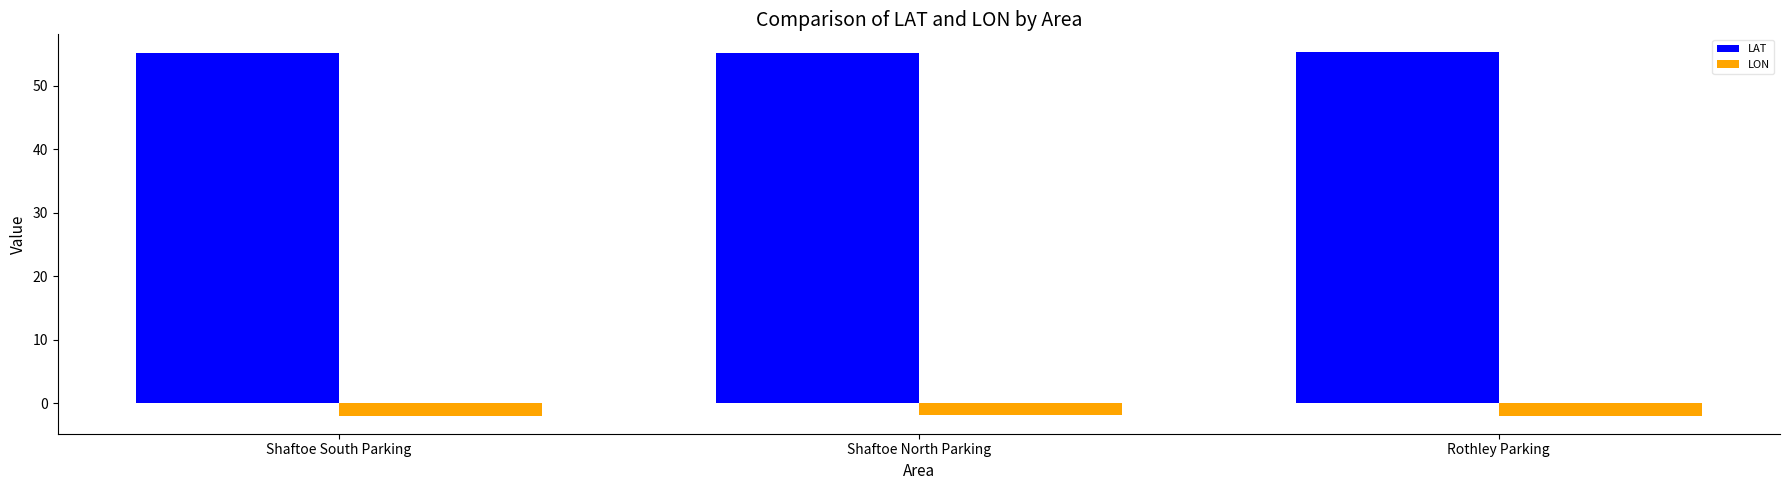

What is the label of the 2nd bar from the left?

Shaftoe North Parking